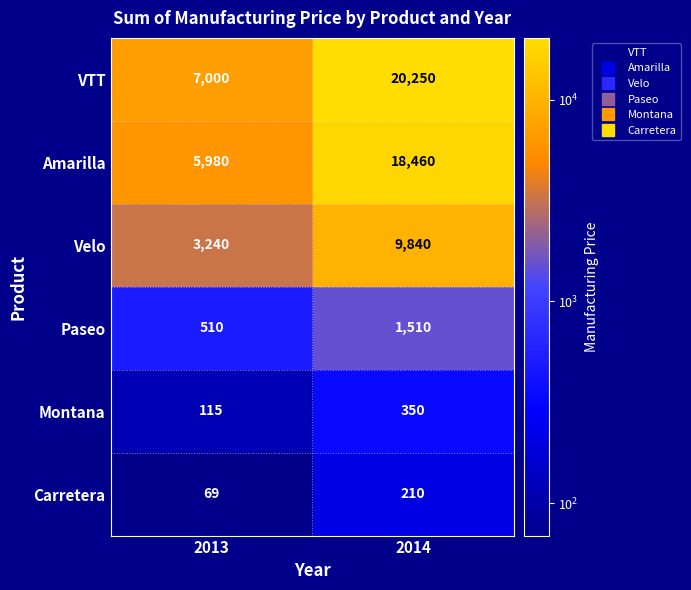

Which label corresponds to the largest value in the chart?

2014